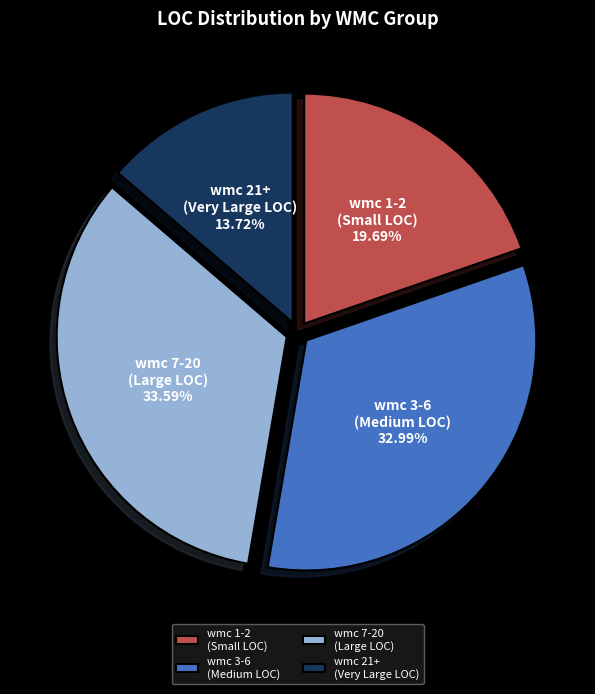

How many segments does this pie chart have?

4